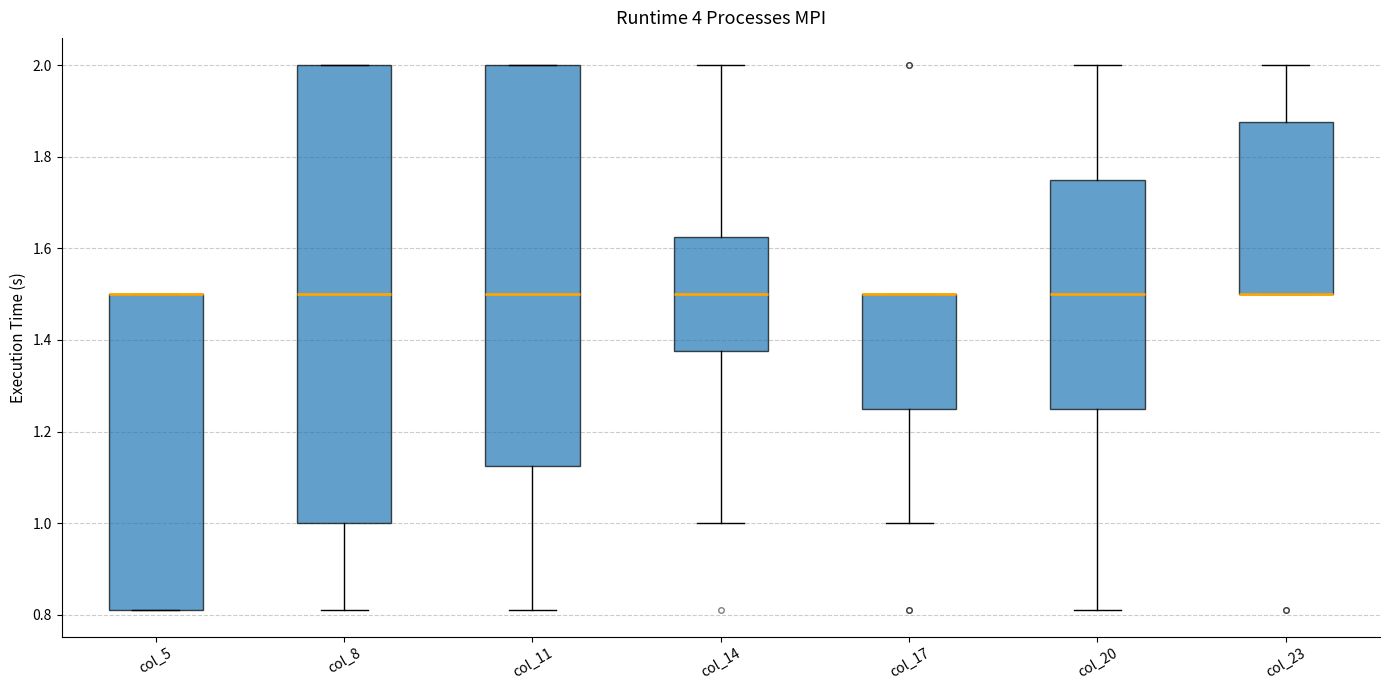

Comparing the boxes themselves (not the whiskers), which one is the tallest?

col_8